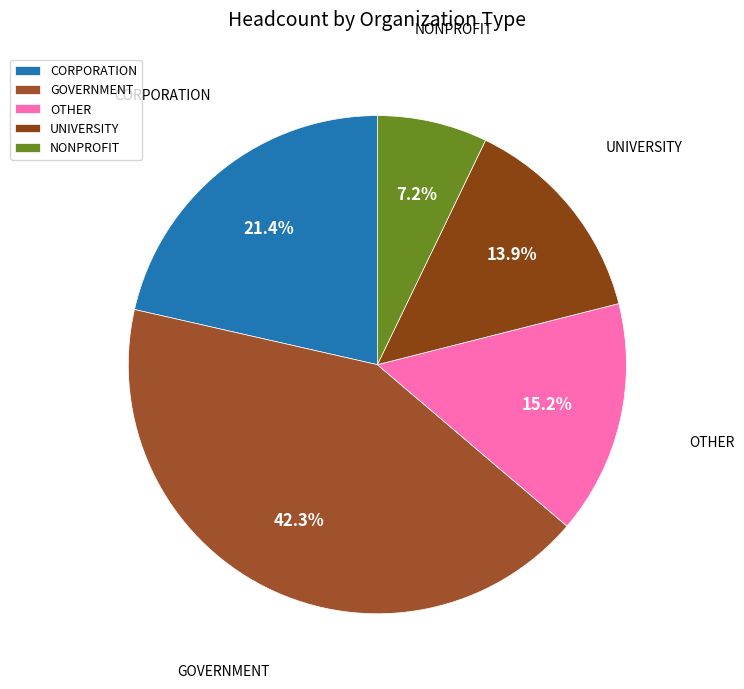

To the nearest percent, what is the difference between the largest and smallest slice percentages?

35%